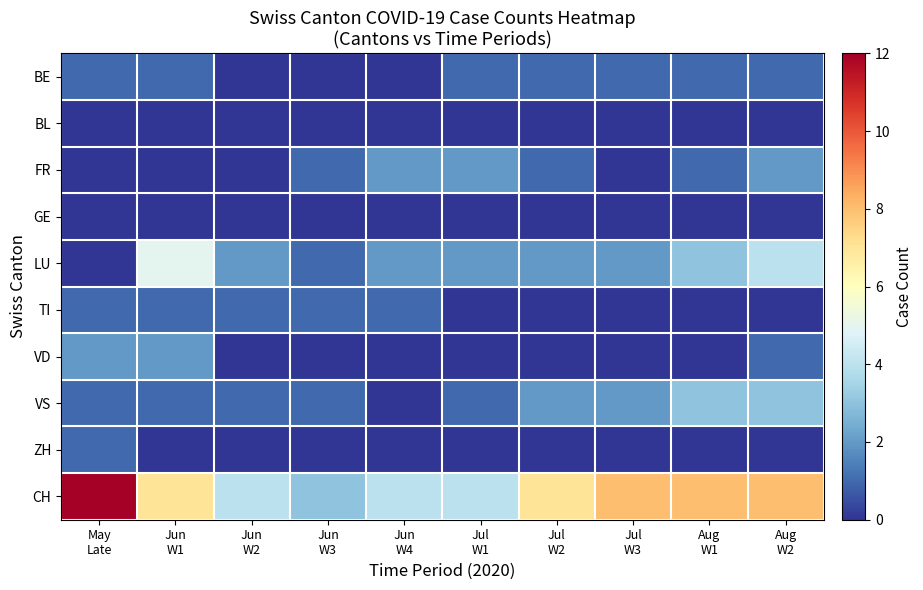

Reading left to right, transcribe all the data shown in this chart.

BE: May
Late=1	Jun
W1=1	Jun
W2=0	Jun
W3=0	Jun
W4=0	Jul
W1=1	Jul
W2=1	Jul
W3=1	Aug
W1=1	Aug
W2=1
BL: May
Late=0	Jun
W1=0	Jun
W2=0	Jun
W3=0	Jun
W4=0	Jul
W1=0	Jul
W2=0	Jul
W3=0	Aug
W1=0	Aug
W2=0
FR: May
Late=0	Jun
W1=0	Jun
W2=0	Jun
W3=1	Jun
W4=2	Jul
W1=2	Jul
W2=1	Jul
W3=0	Aug
W1=1	Aug
W2=2
GE: May
Late=0	Jun
W1=0	Jun
W2=0	Jun
W3=0	Jun
W4=0	Jul
W1=0	Jul
W2=0	Jul
W3=0	Aug
W1=0	Aug
W2=0
LU: May
Late=0	Jun
W1=5	Jun
W2=2	Jun
W3=1	Jun
W4=2	Jul
W1=2	Jul
W2=2	Jul
W3=2	Aug
W1=3	Aug
W2=4
TI: May
Late=1	Jun
W1=1	Jun
W2=1	Jun
W3=1	Jun
W4=1	Jul
W1=0	Jul
W2=0	Jul
W3=0	Aug
W1=0	Aug
W2=0
VD: May
Late=2	Jun
W1=2	Jun
W2=0	Jun
W3=0	Jun
W4=0	Jul
W1=0	Jul
W2=0	Jul
W3=0	Aug
W1=0	Aug
W2=1
VS: May
Late=1	Jun
W1=1	Jun
W2=1	Jun
W3=1	Jun
W4=0	Jul
W1=1	Jul
W2=2	Jul
W3=2	Aug
W1=3	Aug
W2=3
ZH: May
Late=1	Jun
W1=0	Jun
W2=0	Jun
W3=0	Jun
W4=0	Jul
W1=0	Jul
W2=0	Jul
W3=0	Aug
W1=0	Aug
W2=0
CH: May
Late=12	Jun
W1=7	Jun
W2=4	Jun
W3=3	Jun
W4=4	Jul
W1=4	Jul
W2=7	Jul
W3=8	Aug
W1=8	Aug
W2=8